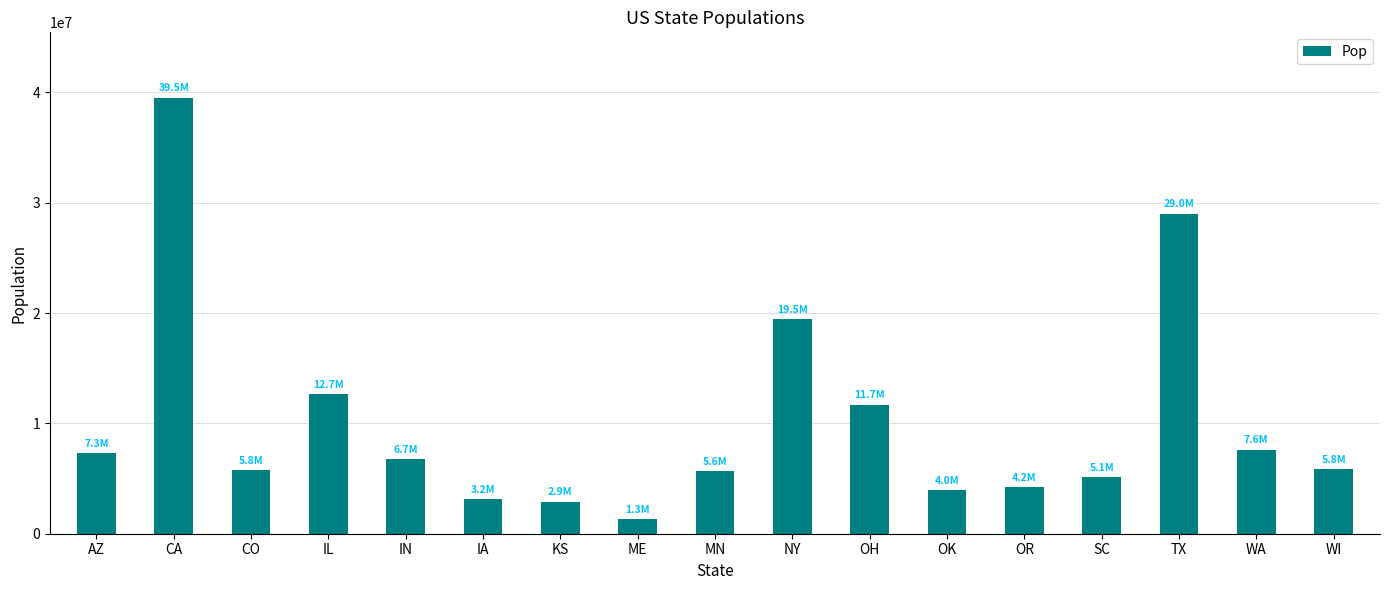

Which has a higher value, CO or CA?

CA